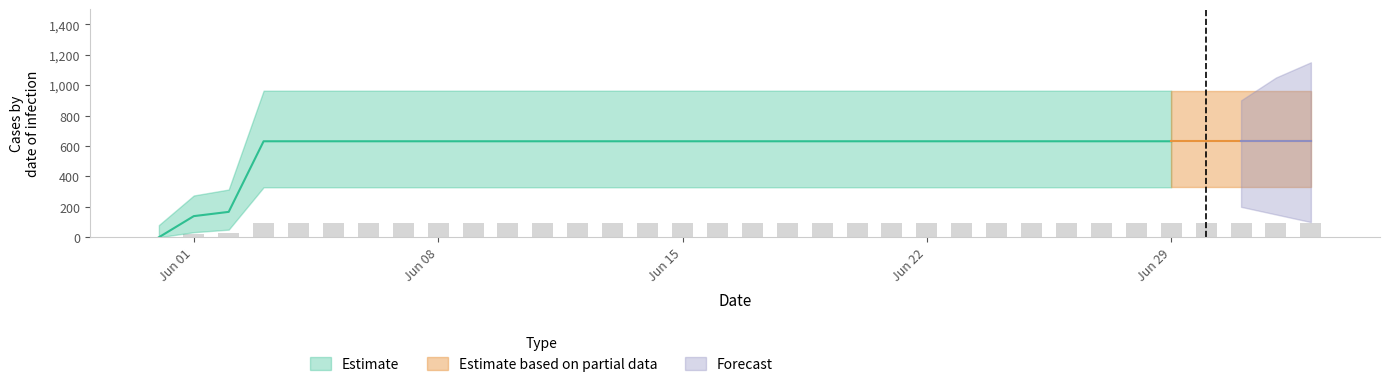

At which label does the data first exceed 94?

2020-06-03